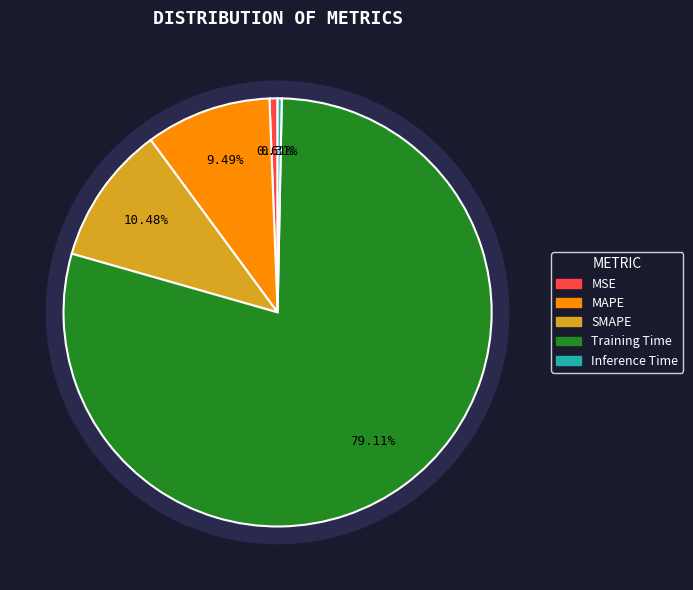

Which has a higher value, Training Time or Inference Time?

Training Time